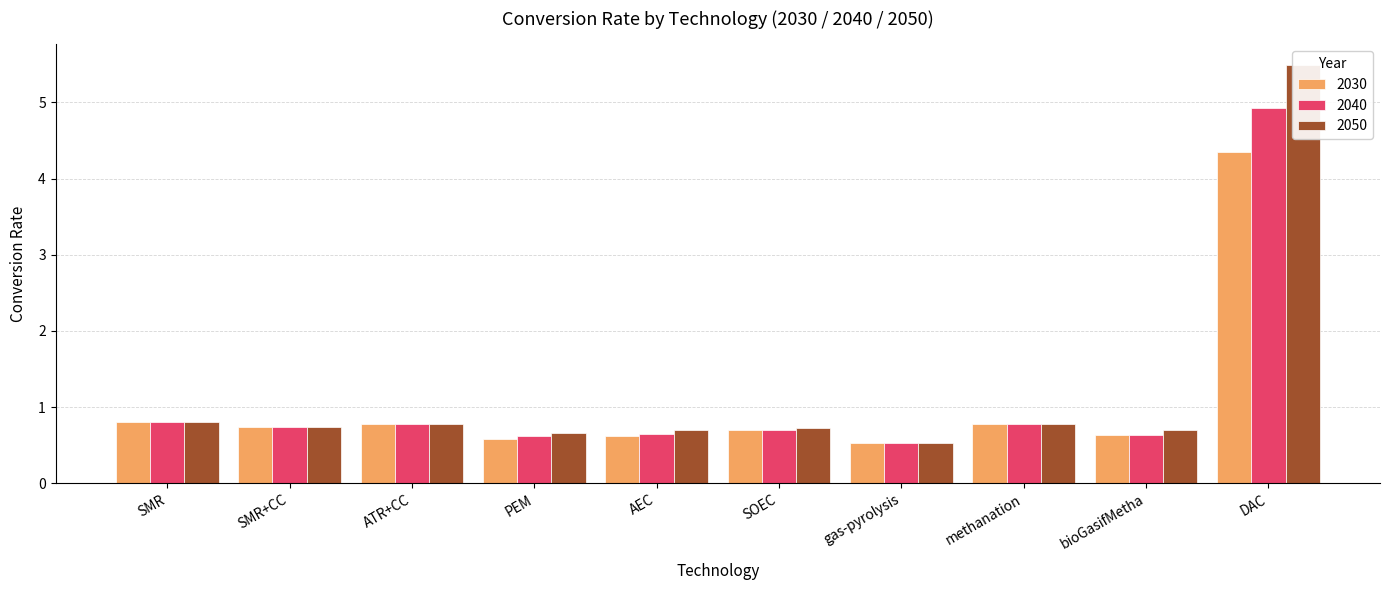

Reading left to right, what are all the values shown in this chart?

2030: 0.8	0.7	0.8	0.6	0.6	0.7	0.5	0.8	0.6	4.3
2040: 0.8	0.7	0.8	0.6	0.7	0.7	0.5	0.8	0.6	4.9
2050: 0.8	0.7	0.8	0.7	0.7	0.7	0.5	0.8	0.7	5.5